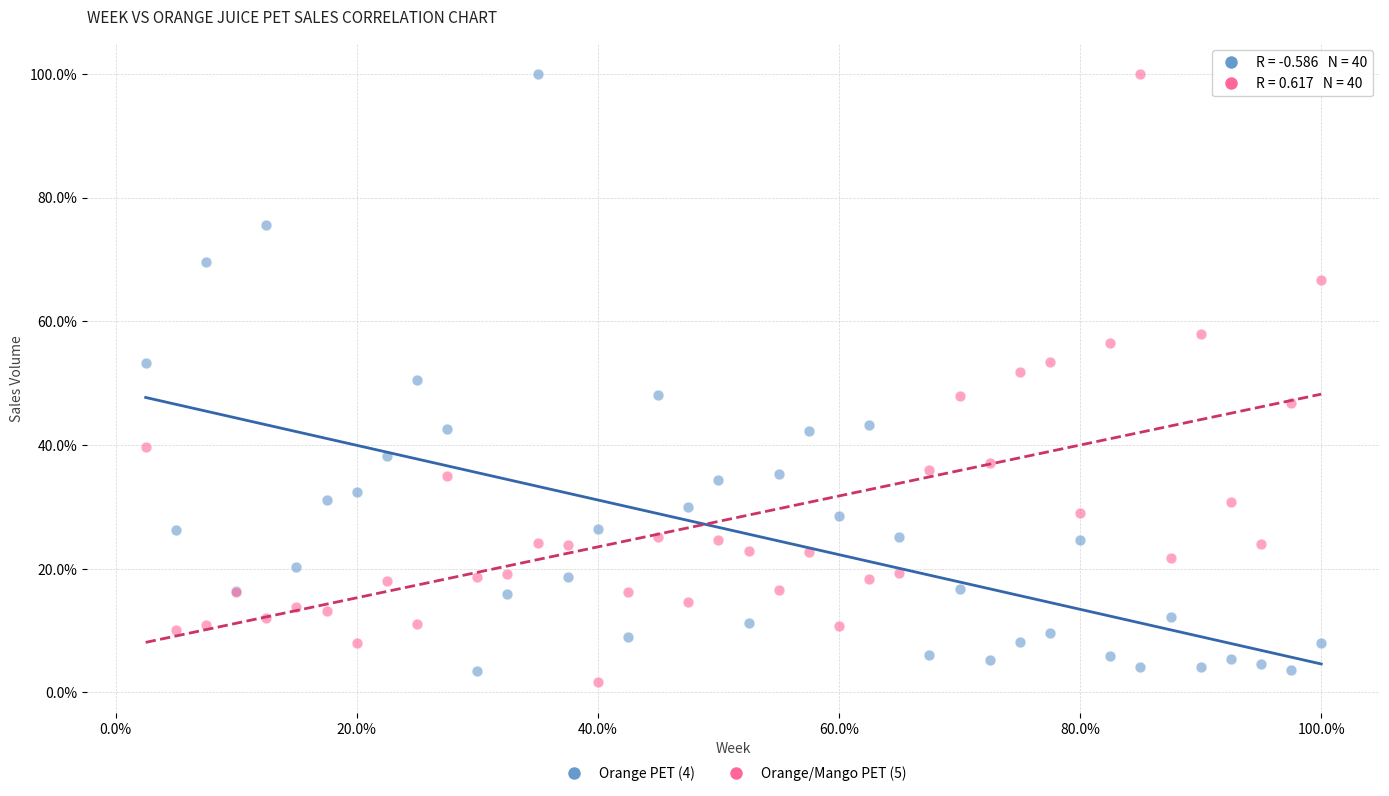

What are all the series names shown in the legend?

Orange PET (4), Orange/Mango PET (5)